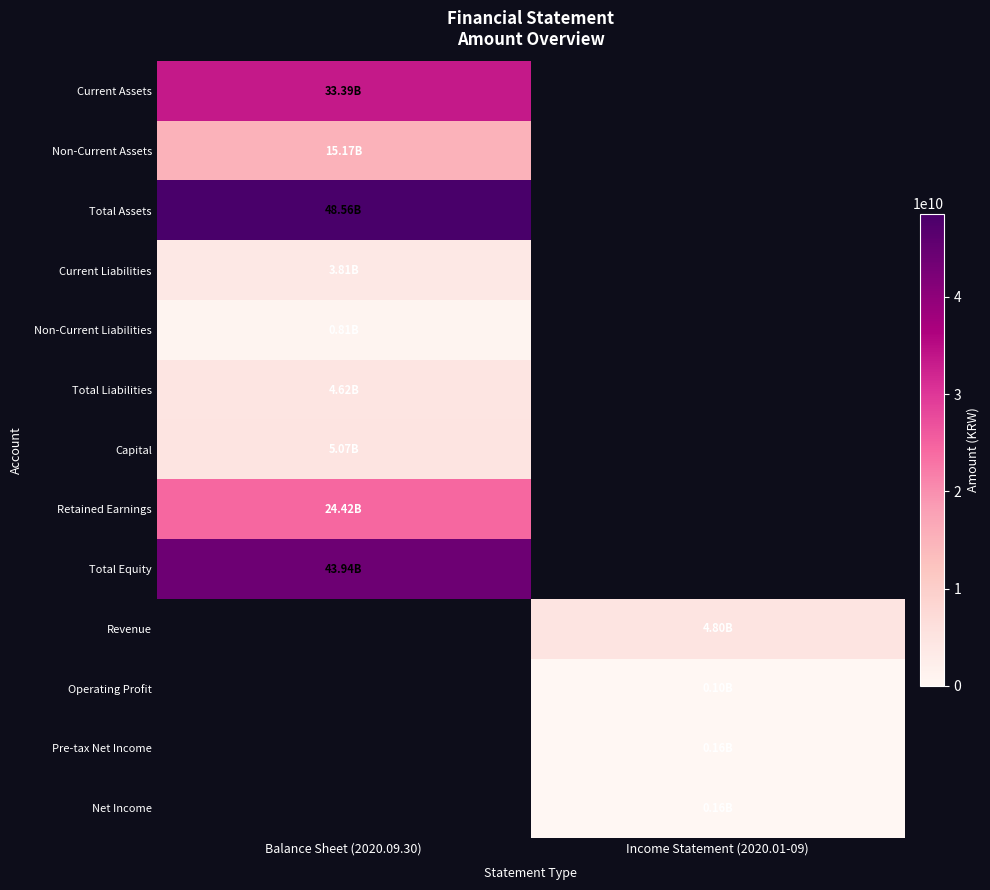

How many positive values does the Retained Earnings series have?

1